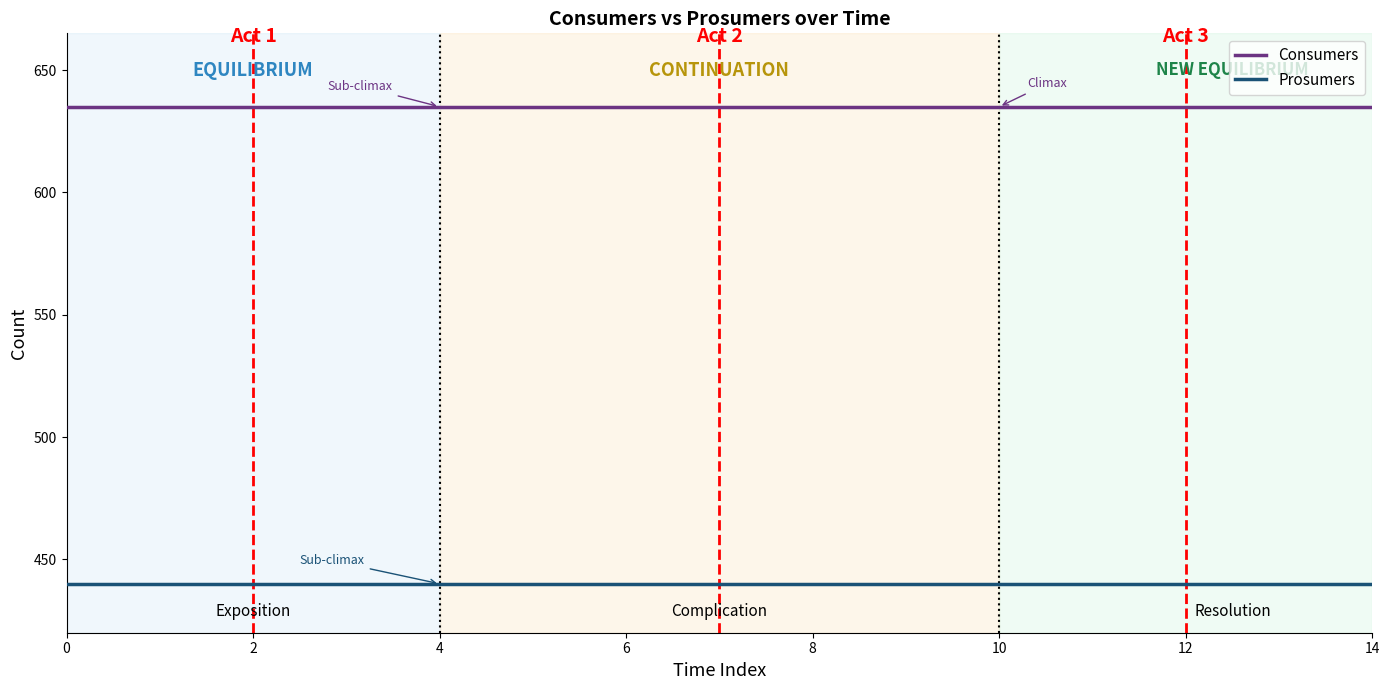

Which series has the largest total across all categories?

Consumers